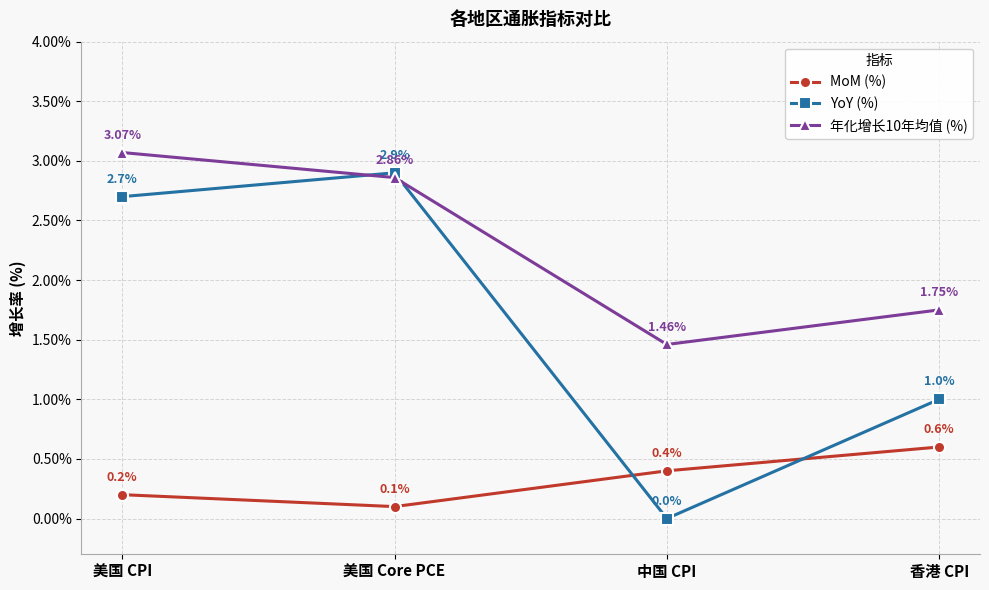

The YoY (%) series shows 0.0 at 中国 CPI. True or false?

True